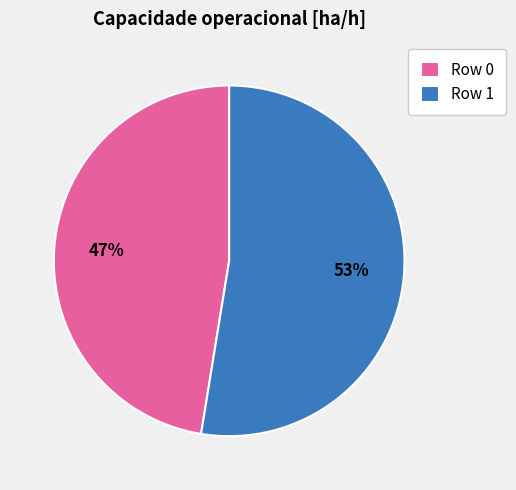

To the nearest percent, what is the combined percentage of Row 0 and Row 1?

100%